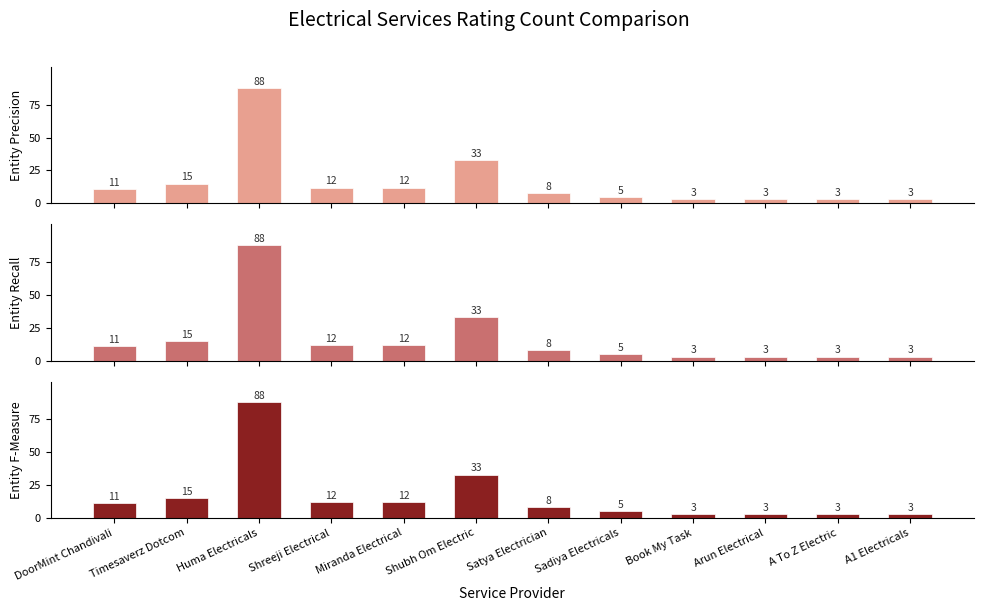

What is the sum of all values?

196